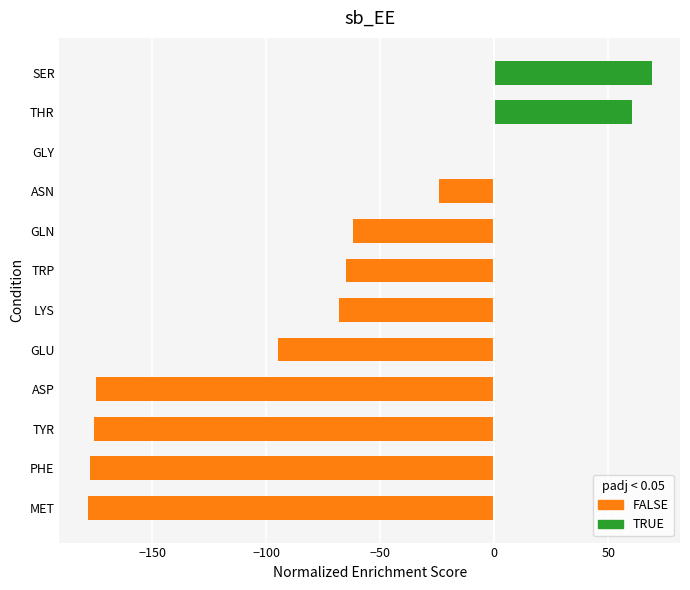

What is the maximum value shown in the chart?

69.1